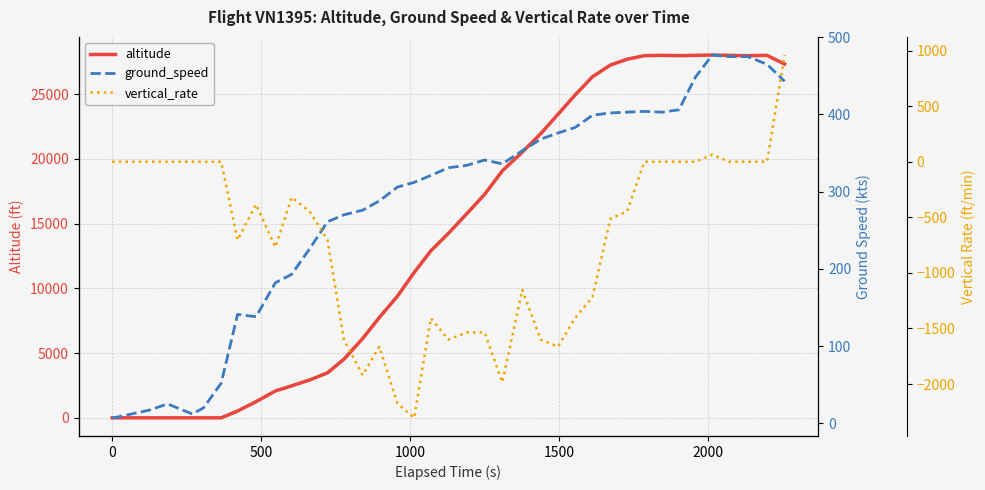

Reading right to left, transcribe all the data shown in this chart.

altitude: 27325	28000	27975	28000	28025	28000	27975	28000	27975	27700	27250	26350	24925	23450	21950	20525	19075	17275	15750	14250	12900	11225	9400	7750	6125	4525	3475	2925	2475	2075	1250	525	0	0	0	0	0	0	0	0
ground_speed: 443	465	475	475	477	448	406	403	404	403	402	399	383	376	368	353	336	341	334	331	321	312	306	288	276	270	261	226	193	182	138	141	52	20	12	25	17	12	7	8
vertical_rate: 960	0	0	0	64	0	0	0	0	-448	-512	-1216	-1408	-1664	-1600	-1152	-1984	-1536	-1536	-1600	-1408	-2304	-2176	-1664	-1920	-1600	-704	-448	-320	-768	-384	-704	0	0	0	0	0	0	0	0